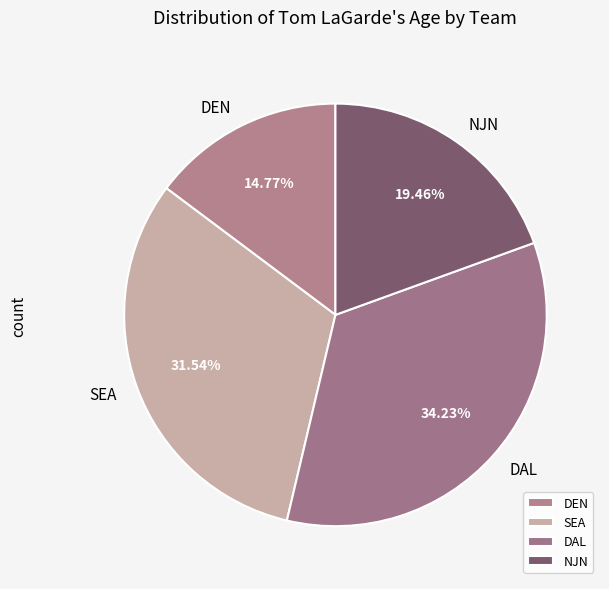

Which slice is the smallest?

DEN